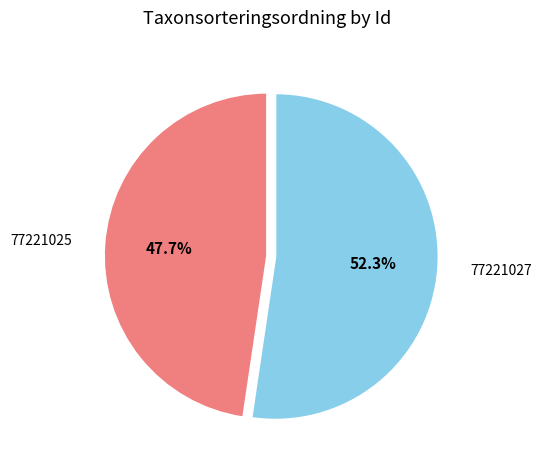

Which category has the smallest portion of the pie?

77221025